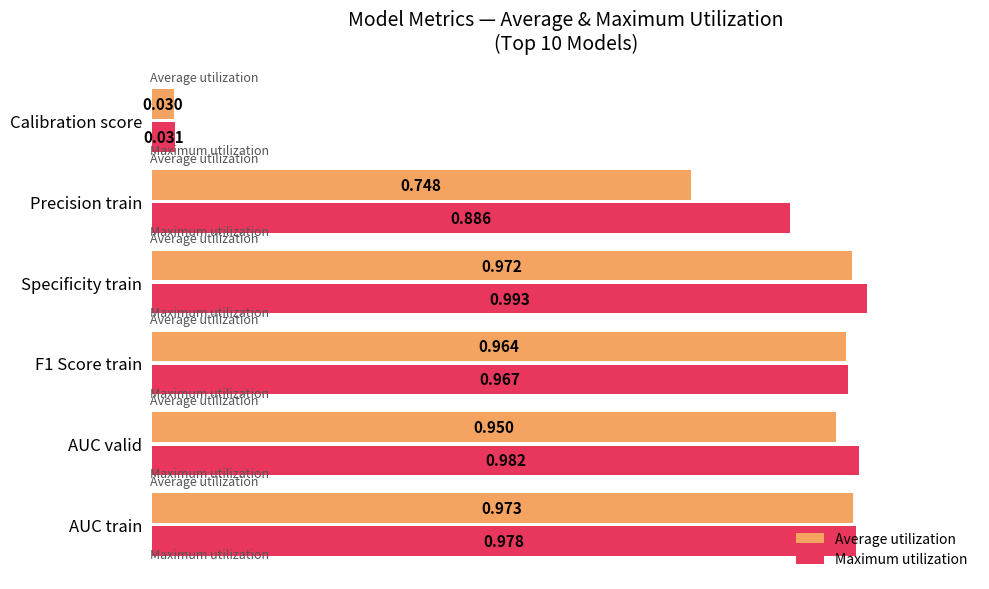

List the series in order of their overall mean, lowest first.

Average utilization, Maximum utilization